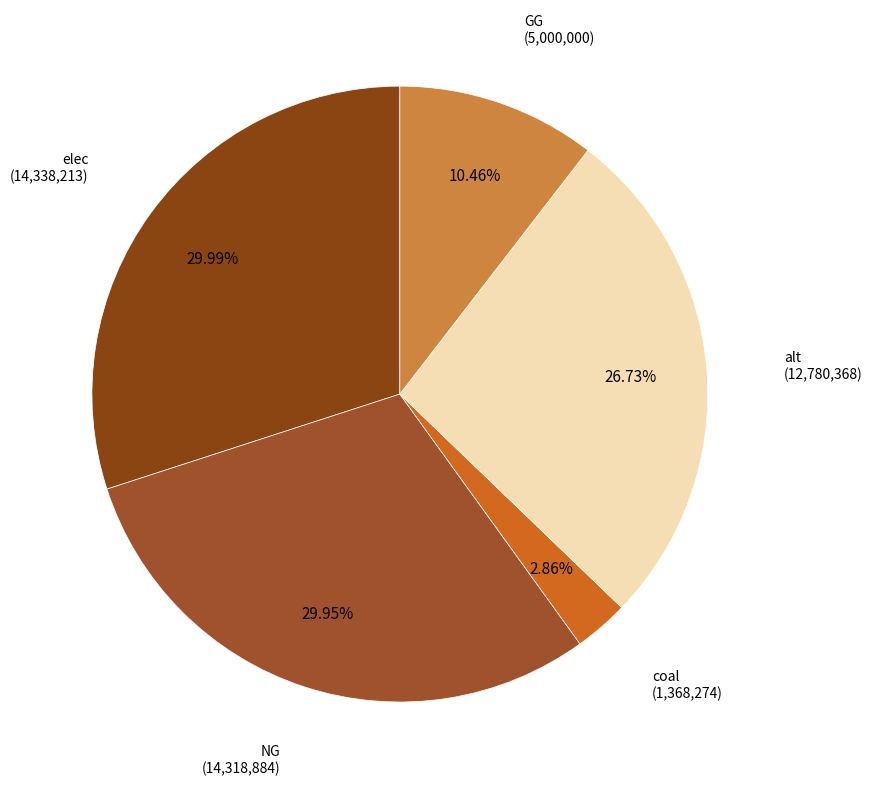

To the nearest percent, what percentage of the pie is GG?

10%